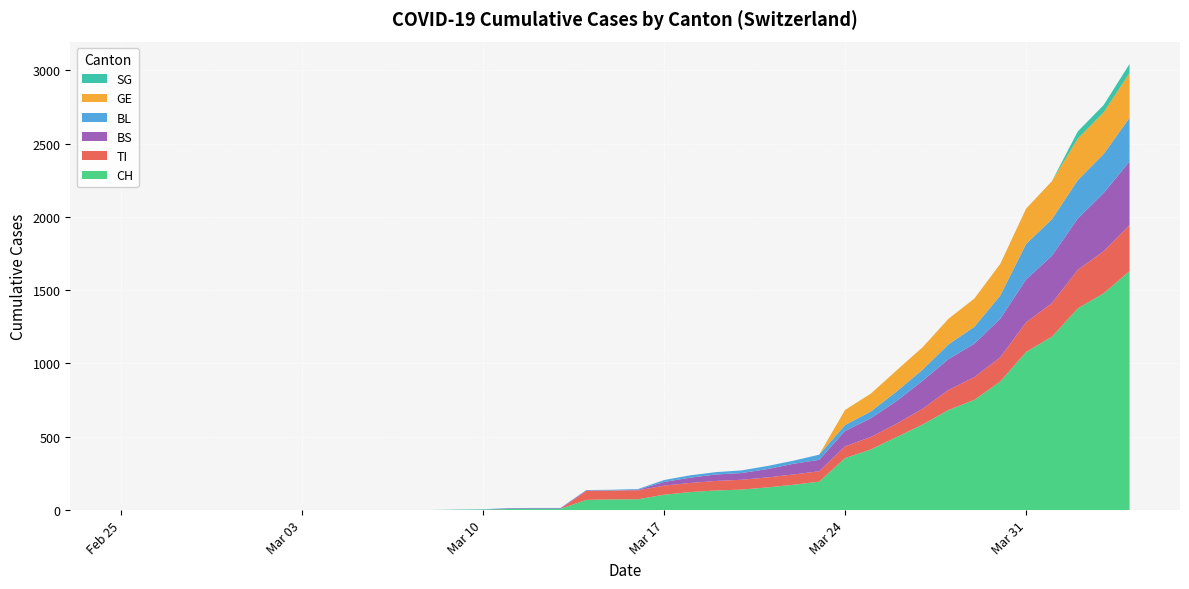

Reading left to right, what are all the values shown in this chart?

CH: 0	0	0	0	0	0	0	0	0	0	1	1	1	3	4	8	9	9	70	73	74	105	123	134	140	155	173	194	355	414	499	584	683	752	877	1079	1183	1376	1479	1630
TI: 0	0	0	0	0	0	0	0	0	0	0	0	0	0	0	0	0	0	61	61	61	62	62	65	67	68	70	71	80	85	91	107	136	155	165	202	229	263	287	314
BS: 0	0	0	0	0	0	0	0	0	0	0	0	0	0	0	4	4	4	4	0	4	25	36	44	46	57	73	78	105	128	155	191	211	228	263	292	323	350	397	434
BL: 0	0	0	0	0	0	0	0	0	0	0	0	0	1	2	2	2	2	2	5	5	13	16	16	18	21	21	35	40	46	65	76	100	115	158	242	249	262	266	298
GE: 0	0	0	0	0	0	0	0	0	0	0	0	0	0	0	0	0	0	0	0	0	0	0	0	0	0	0	0	103	122	144	153	175	193	216	241	260	283	284	305
SG: 0	0	0	0	0	0	0	0	0	0	0	0	0	0	0	0	0	0	0	0	0	0	0	0	0	0	0	0	0	0	0	0	0	0	0	0	0	49	50	62